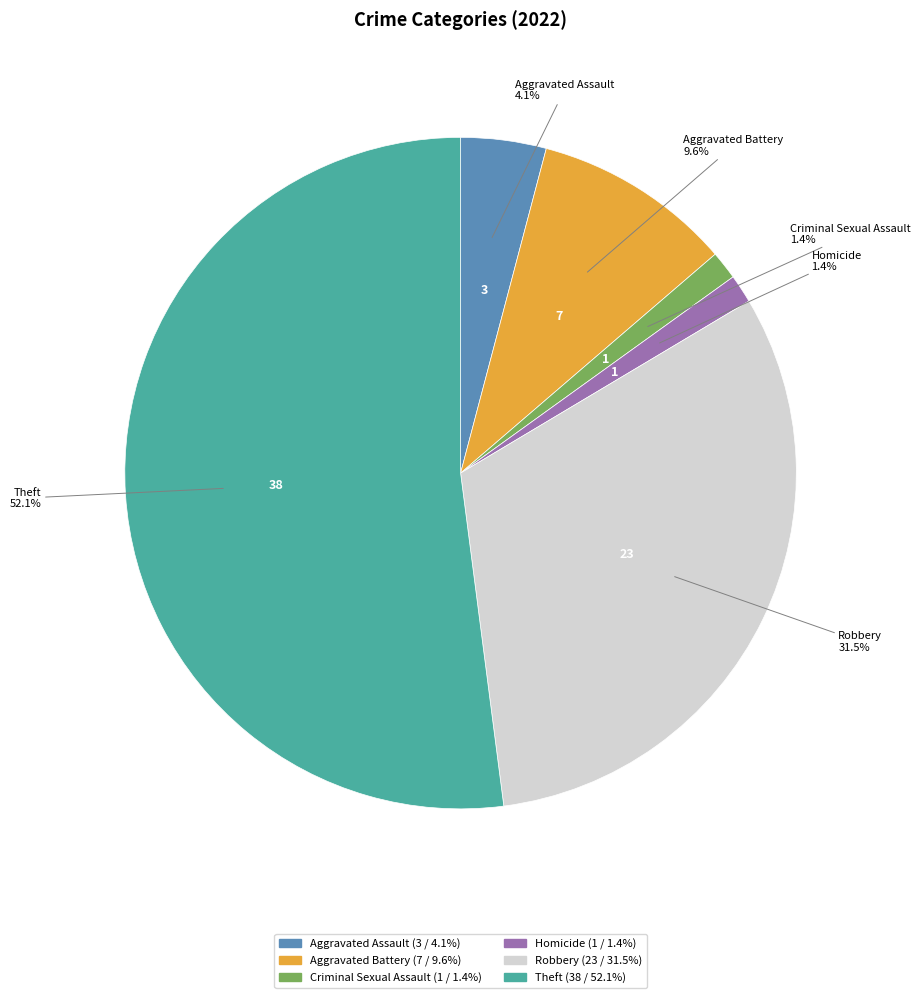

Is there a majority slice in this chart?

Yes